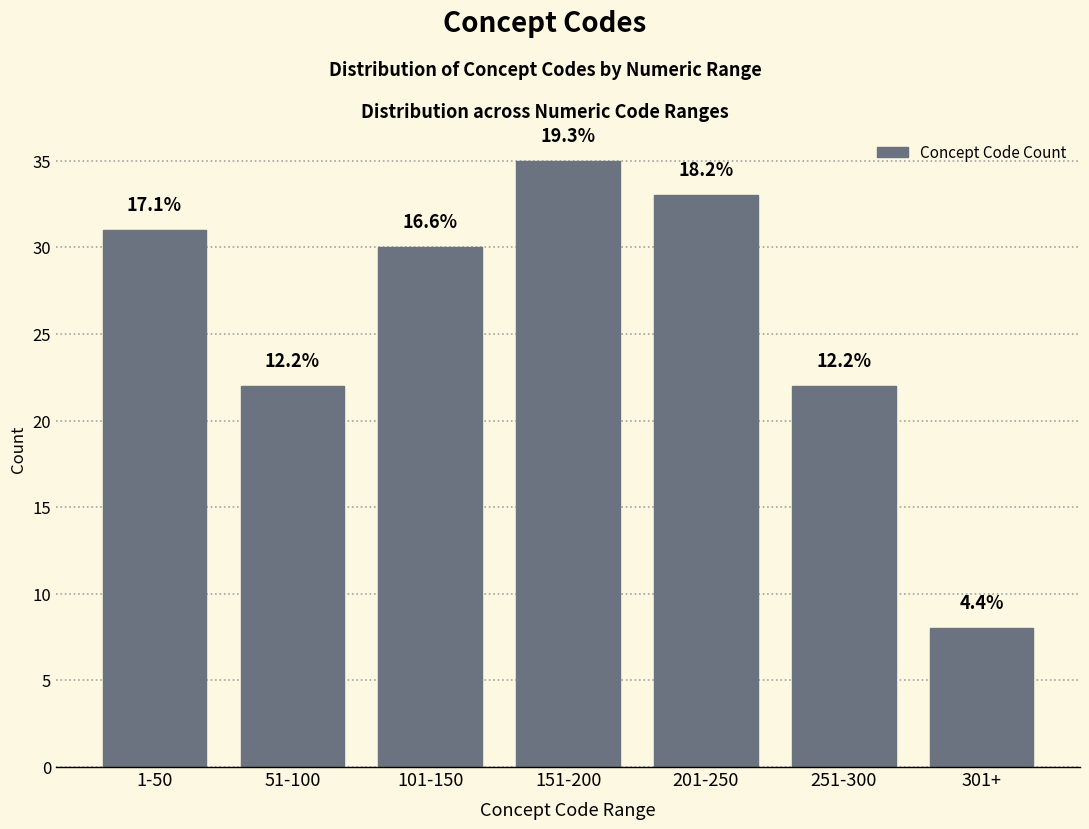

How many bars are there in total?

7